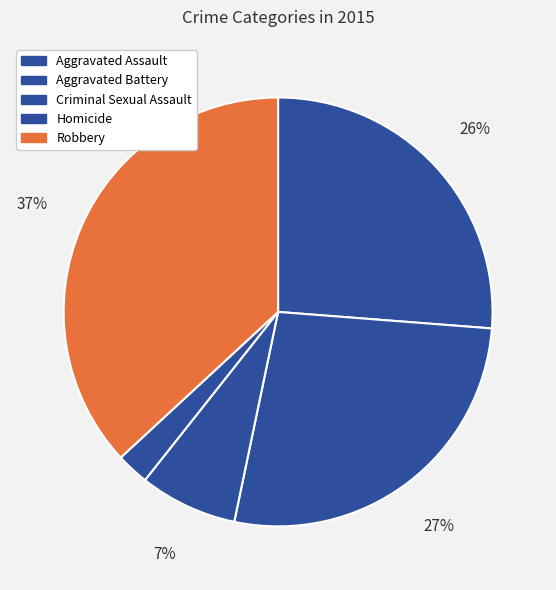

How many segments does this pie chart have?

5